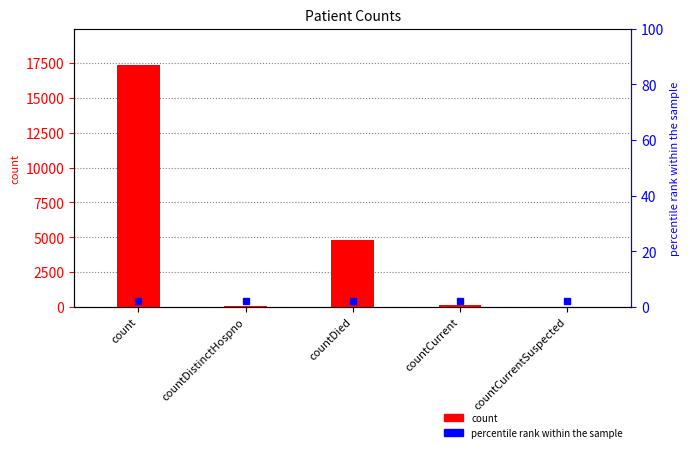

What position from the left is countDied?

3